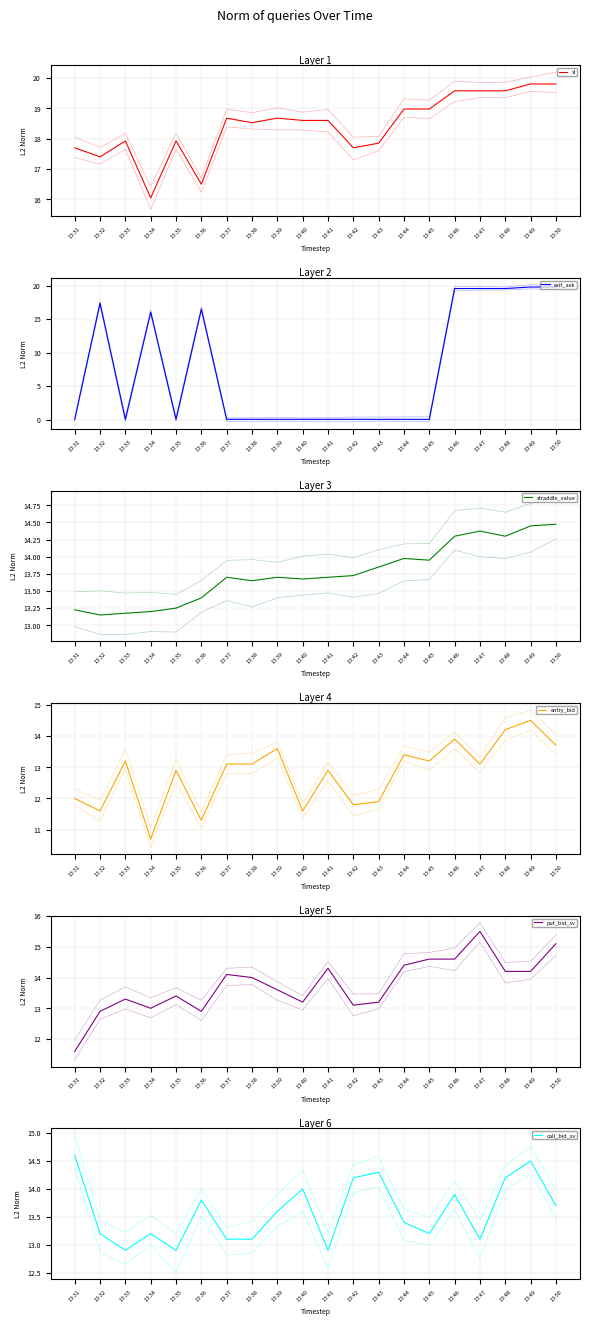

Which series changed the most between 13:41 and 13:48?

exit_ask